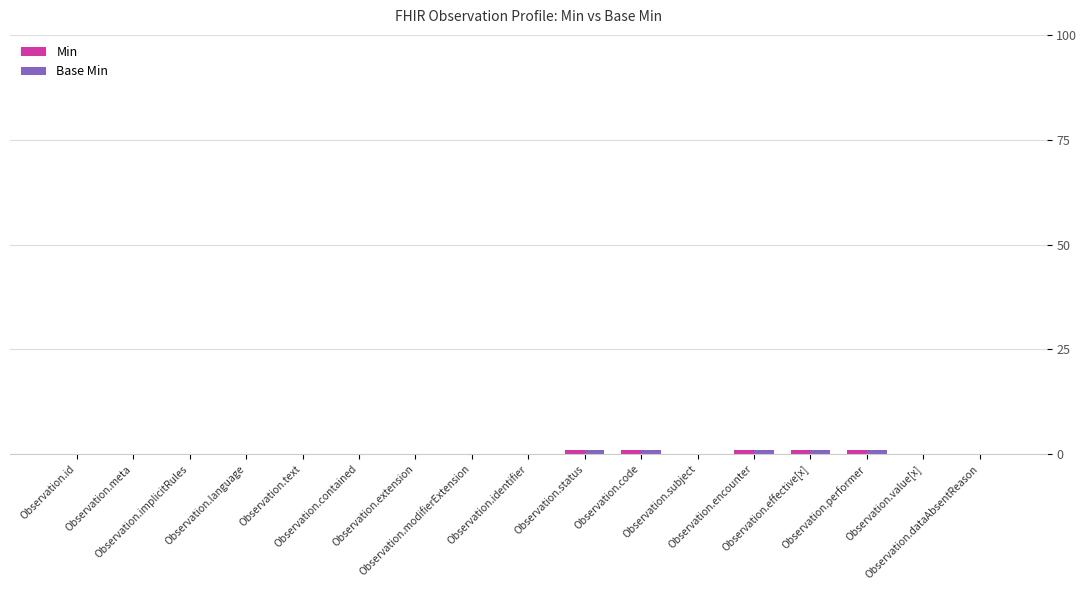

At which category is the sum across all series the highest?

Observation.status